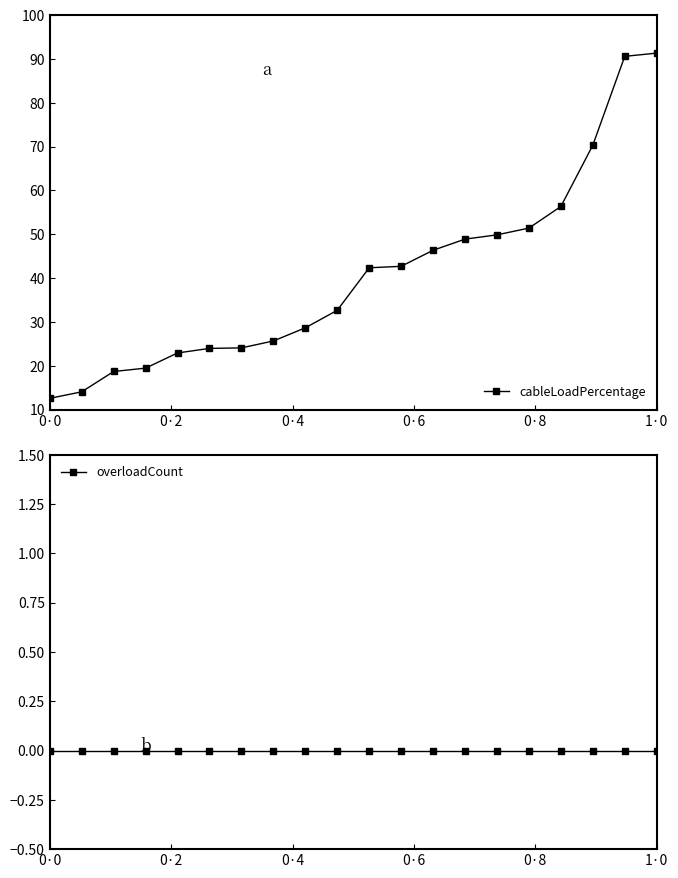

What are all the series names shown in the legend?

cableLoadPercentage, overloadCount